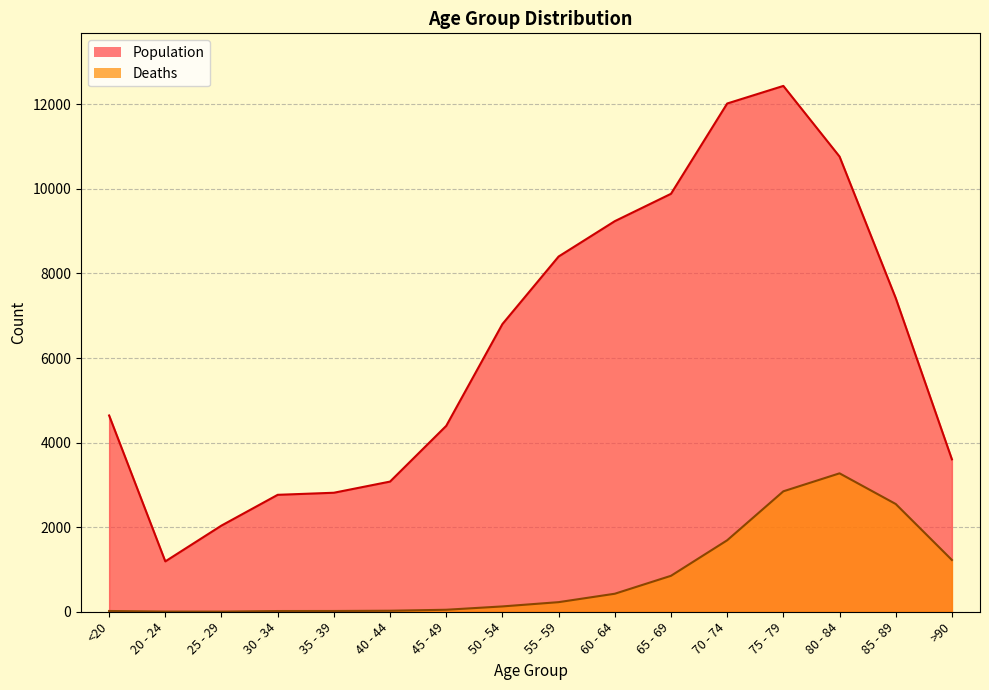

How many values in the Population series exceed 6803?

7